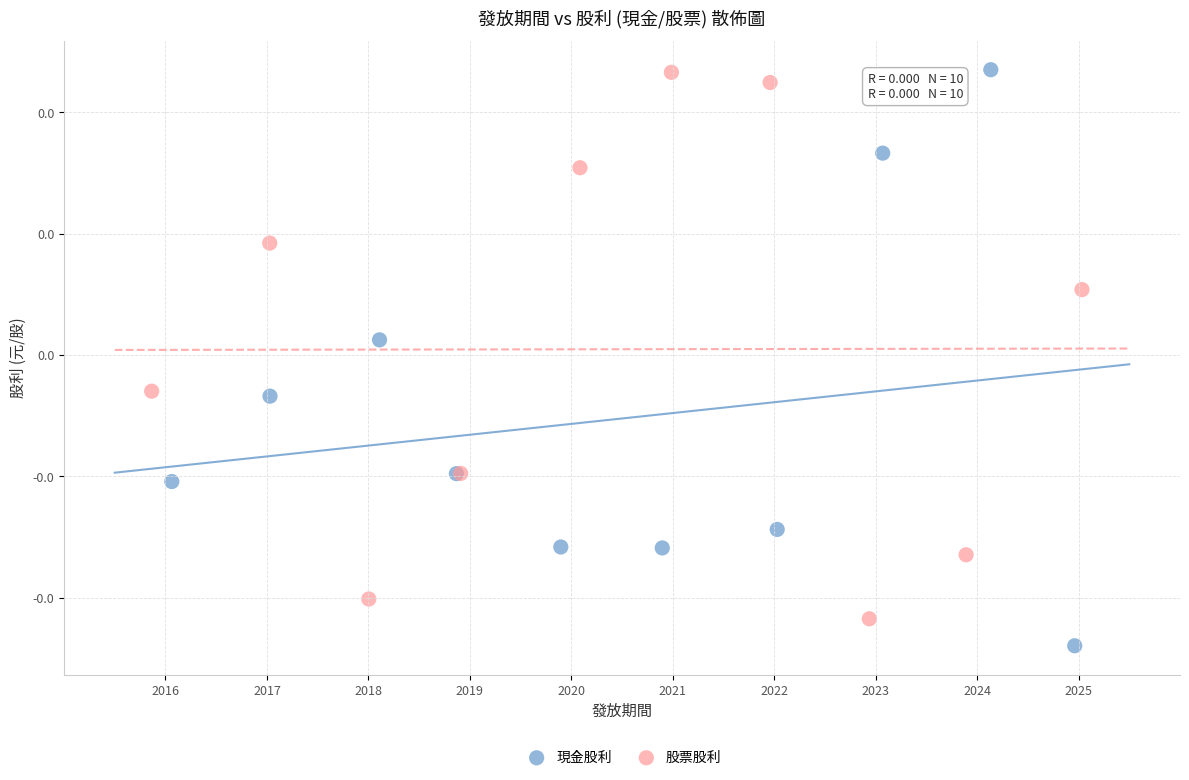

Which series has the largest Y range (max minus min)?

現金股利